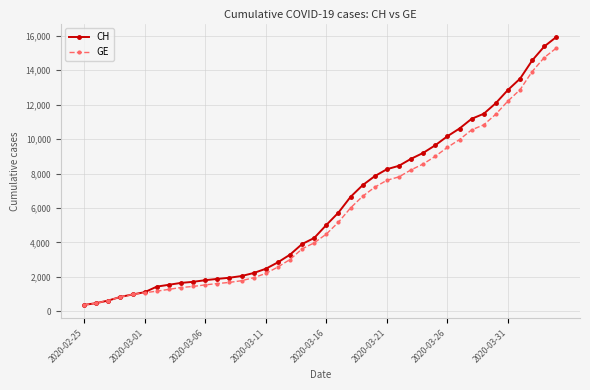

What is the value of the GE point at the 22nd from the left?

5174